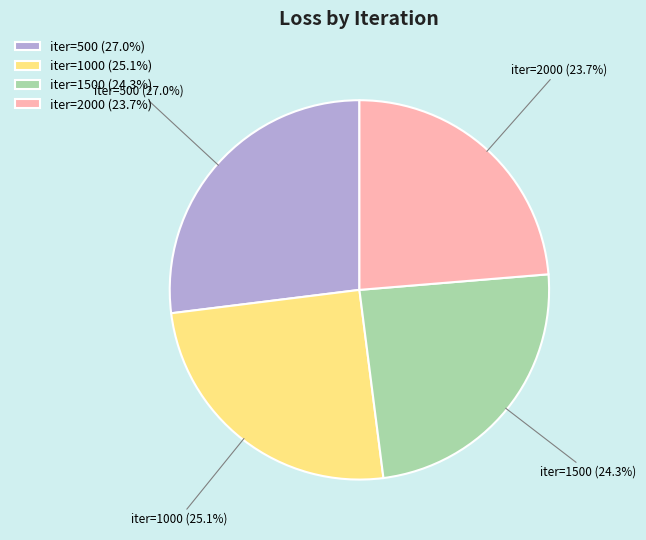

To the nearest percent, what is the average slice percentage?

25%